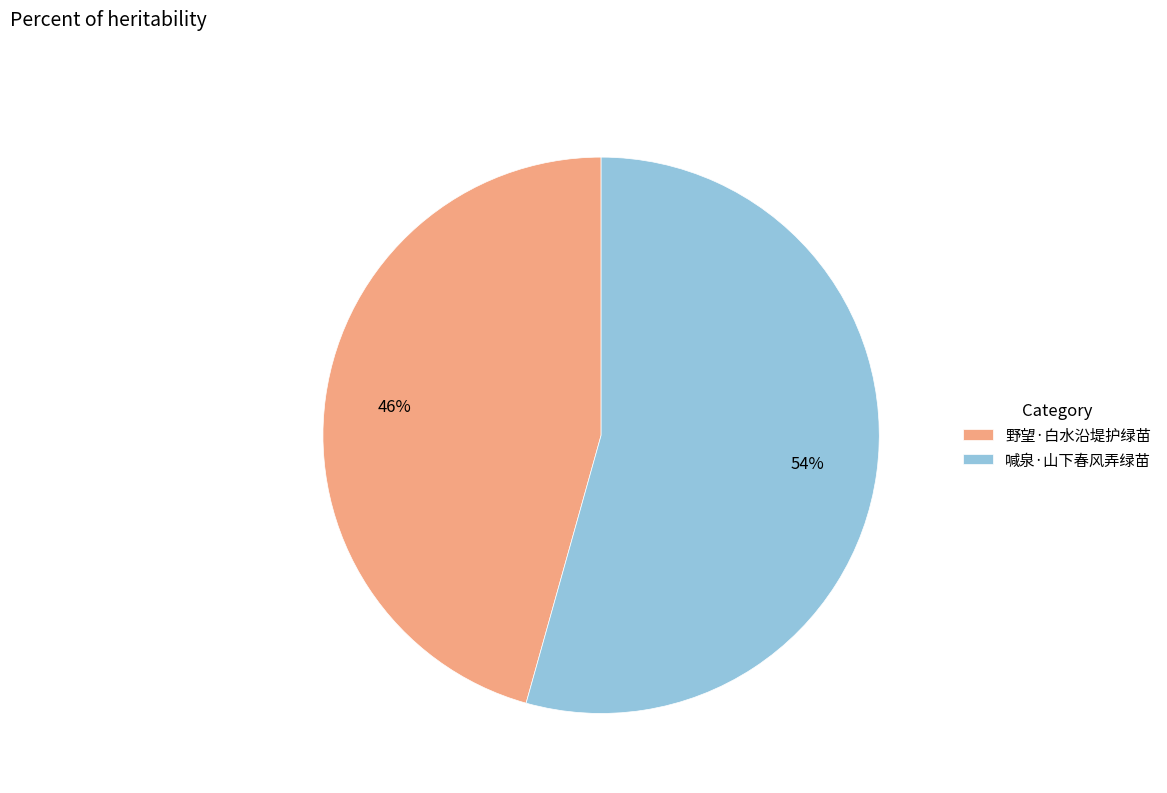

What percentage is the 喊泉·山下春风弄绿苗 slice, to the nearest percent?

54%